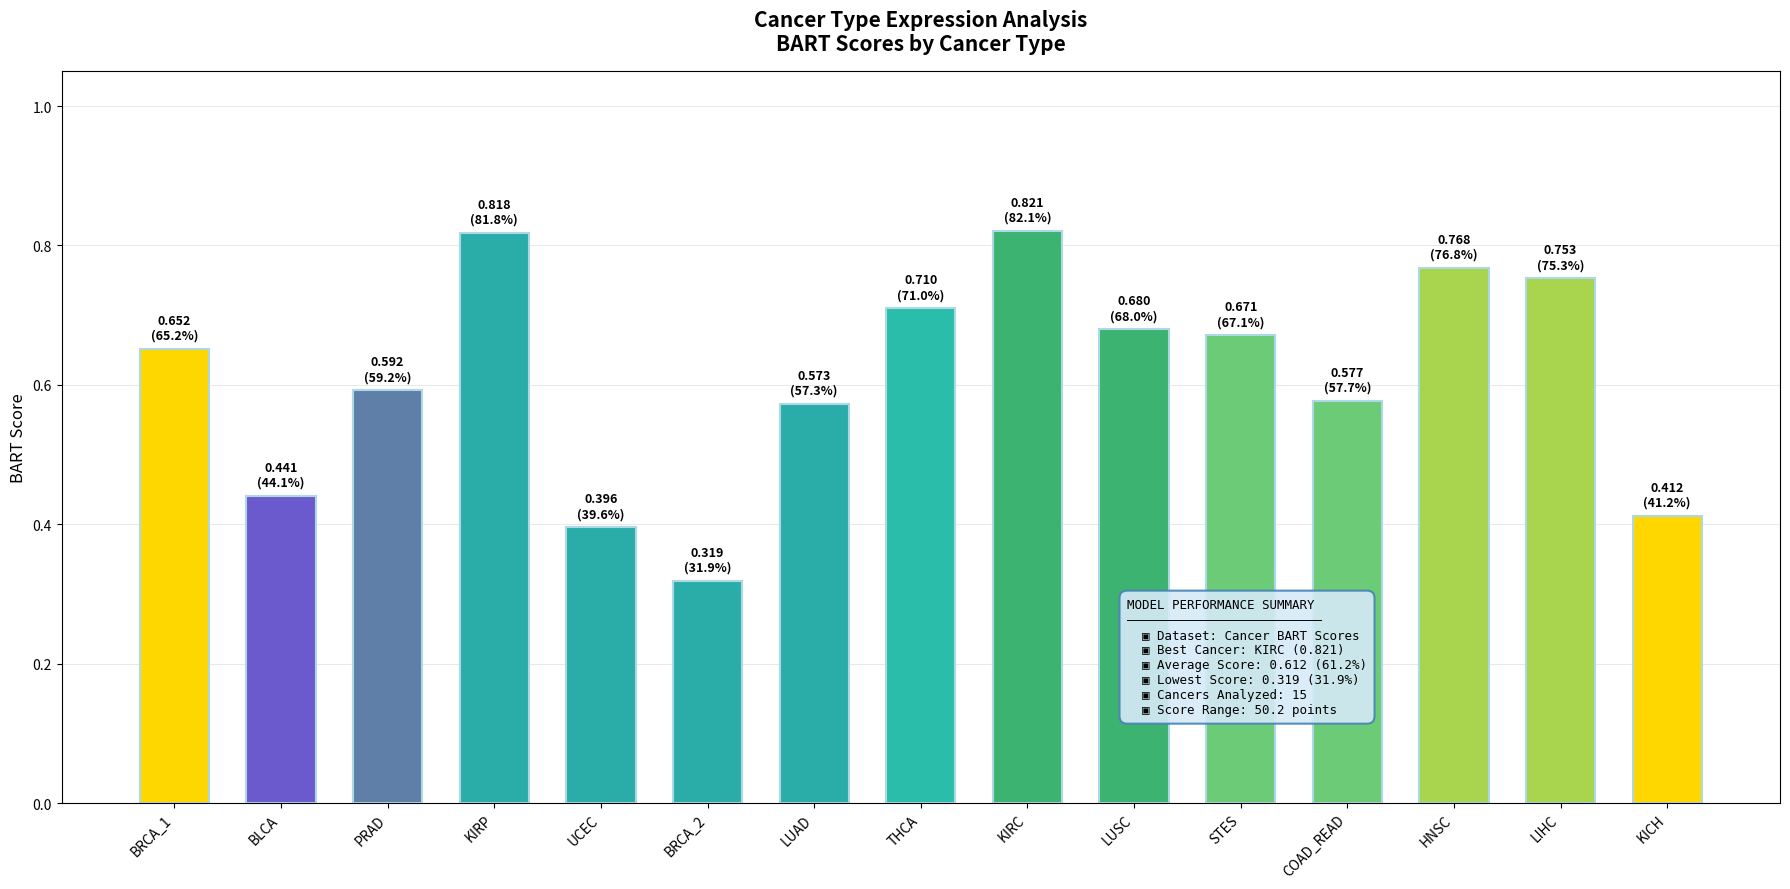

The chart shows a value of 0.7 at THCA. True or false?

True